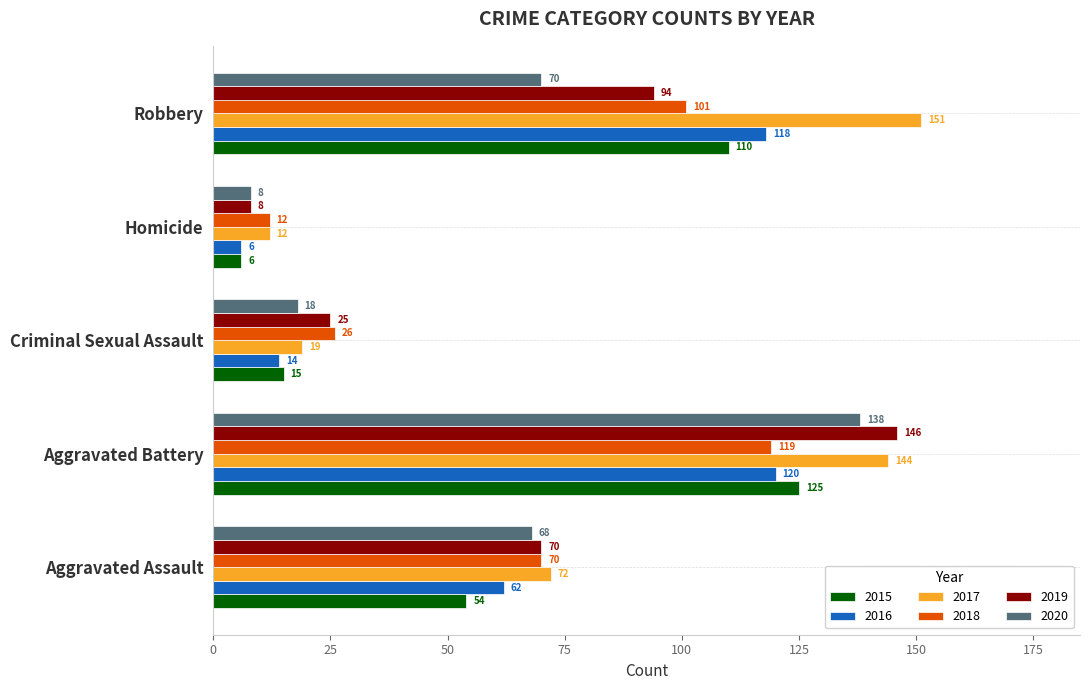

How many 2018 values are between 26 and 101?

3